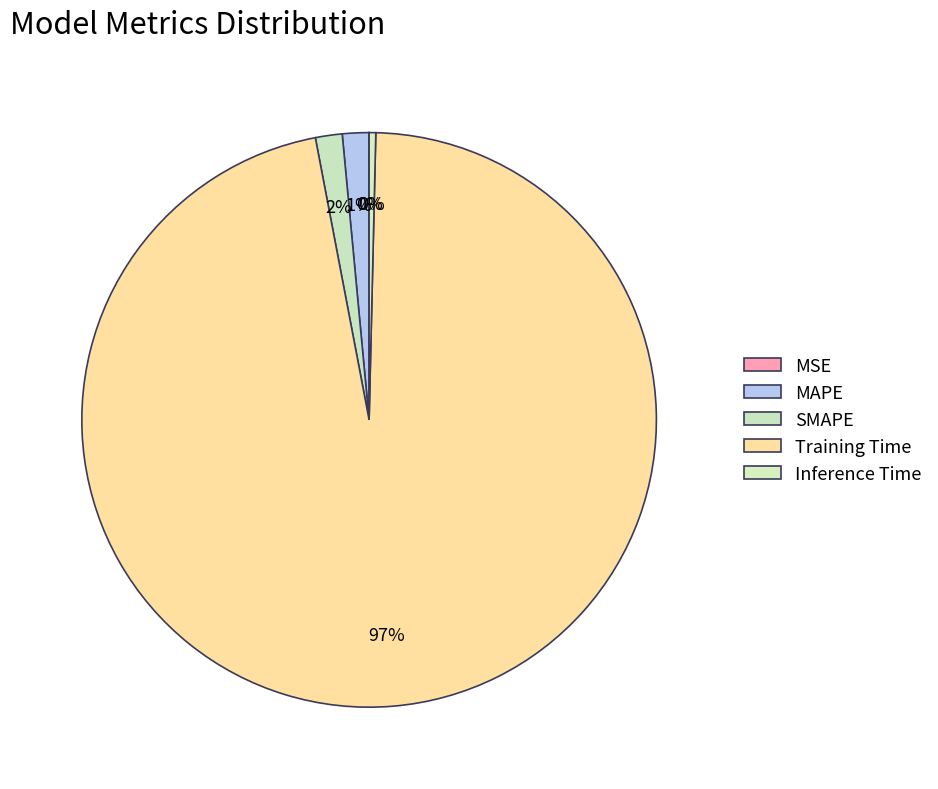

Rank the categories by value from highest to lowest.

Training Time, SMAPE, MAPE, Inference Time, MSE